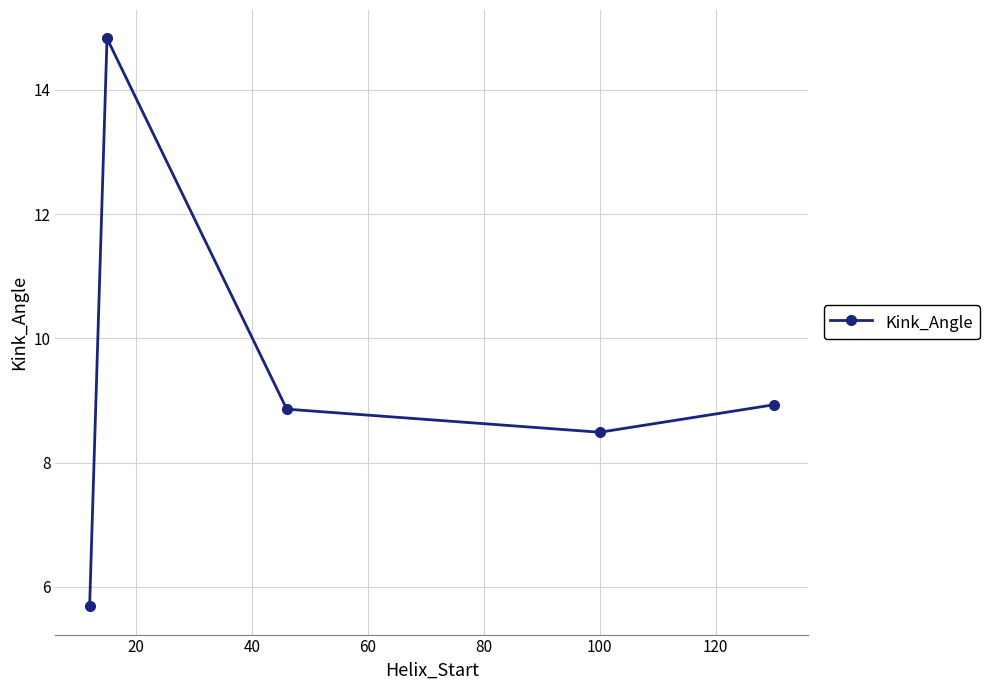

What is the minimum value shown in the chart?

5.7